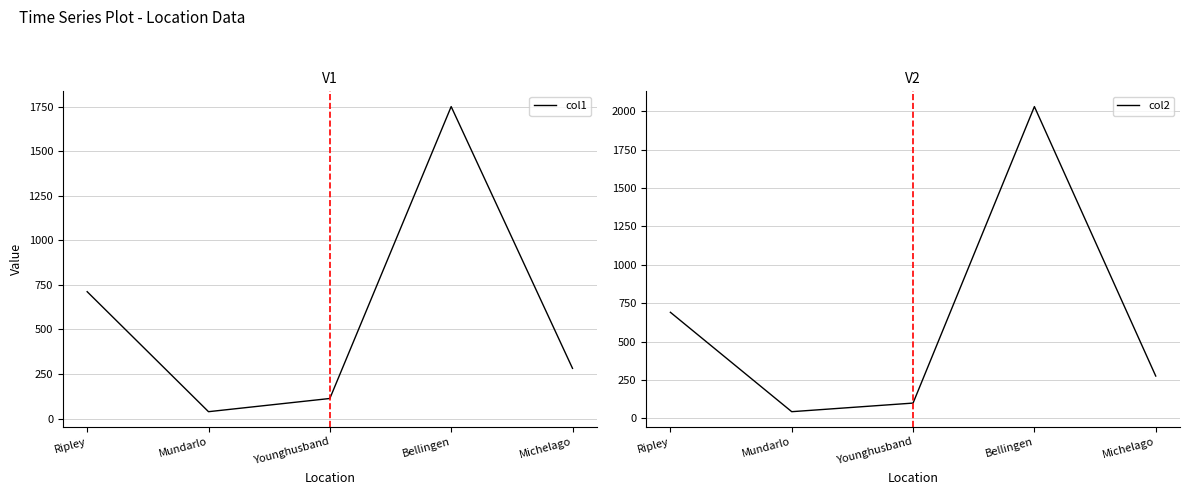

Is this an area chart (filled region under the line)?

No